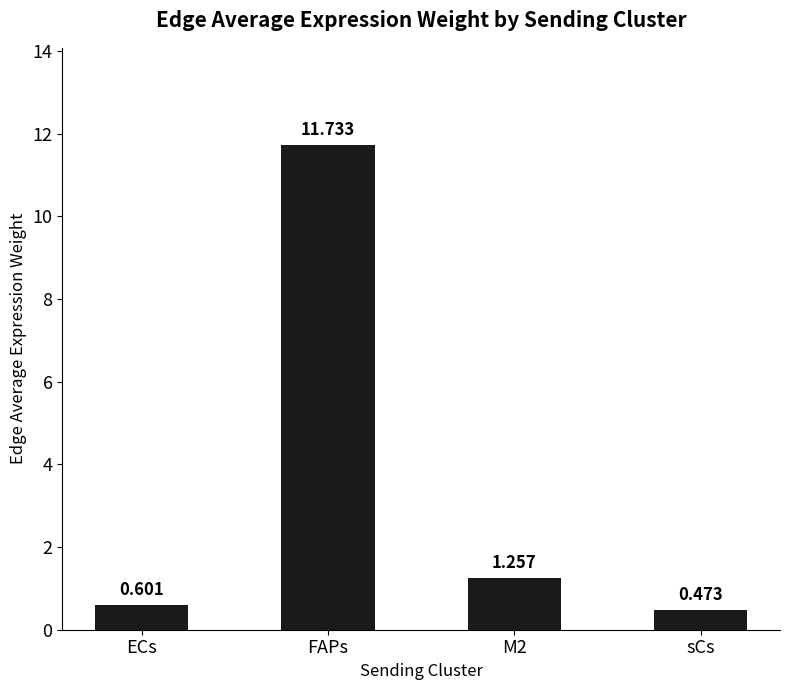

Which category has the lowest value across all series?

sCs